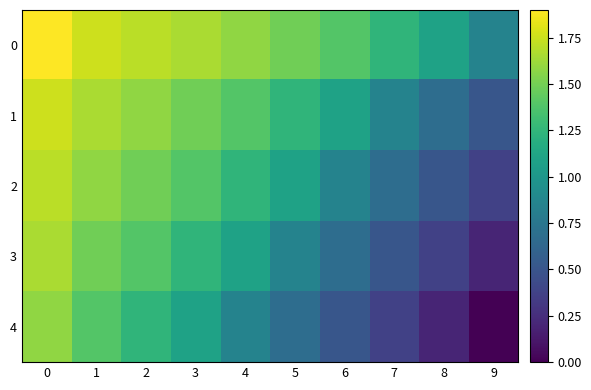

Reading left to right, list all the values displayed in this chart.

0: 0=1.9	1=1.8	2=1.7	3=1.7	4=1.6	5=1.5	6=1.4	7=1.2	8=1.1	9=0.9
1: 0=1.8	1=1.7	2=1.6	3=1.5	4=1.4	5=1.2	6=1.1	7=0.9	8=0.7	9=0.5
2: 0=1.7	1=1.6	2=1.5	3=1.4	4=1.2	5=1.1	6=0.9	7=0.7	8=0.5	9=0.4
3: 0=1.7	1=1.5	2=1.4	3=1.2	4=1.1	5=0.9	6=0.7	7=0.5	8=0.4	9=0.2
4: 0=1.6	1=1.4	2=1.2	3=1.1	4=0.9	5=0.7	6=0.5	7=0.4	8=0.2	9=0.0